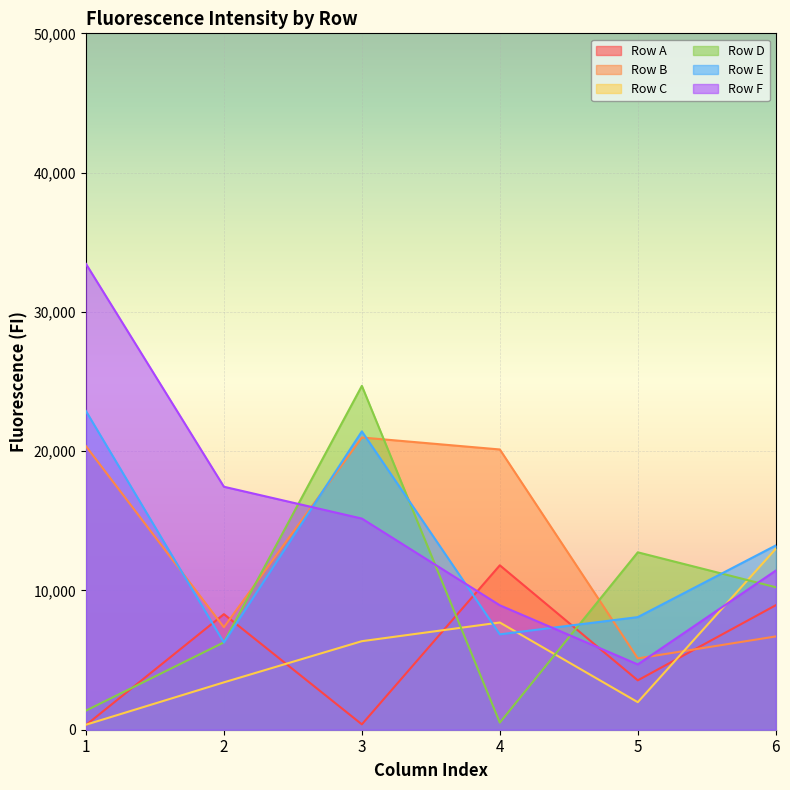

Is the value of Row F at 3 greater than the value of Row B at 6?

Yes